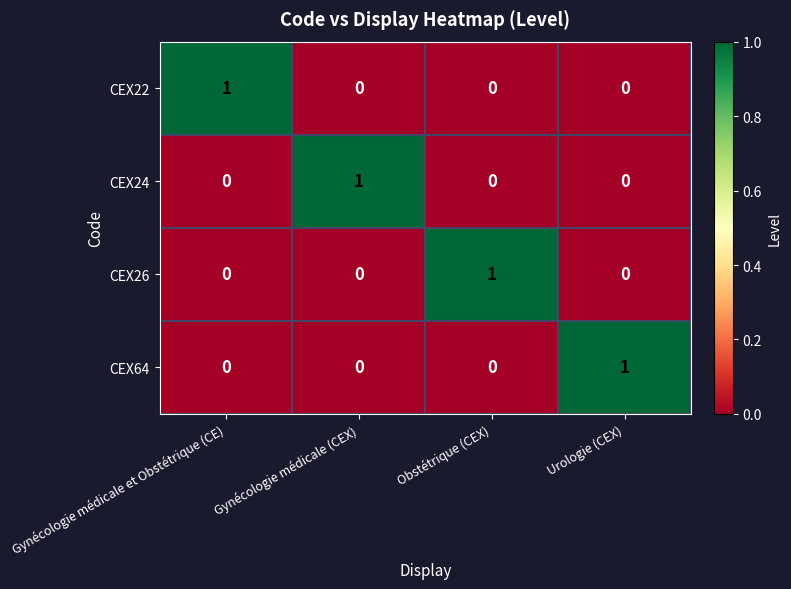

The value of CEX64 at Gynécologie médicale et Obstétrique (CE) is 0. True or false?

True